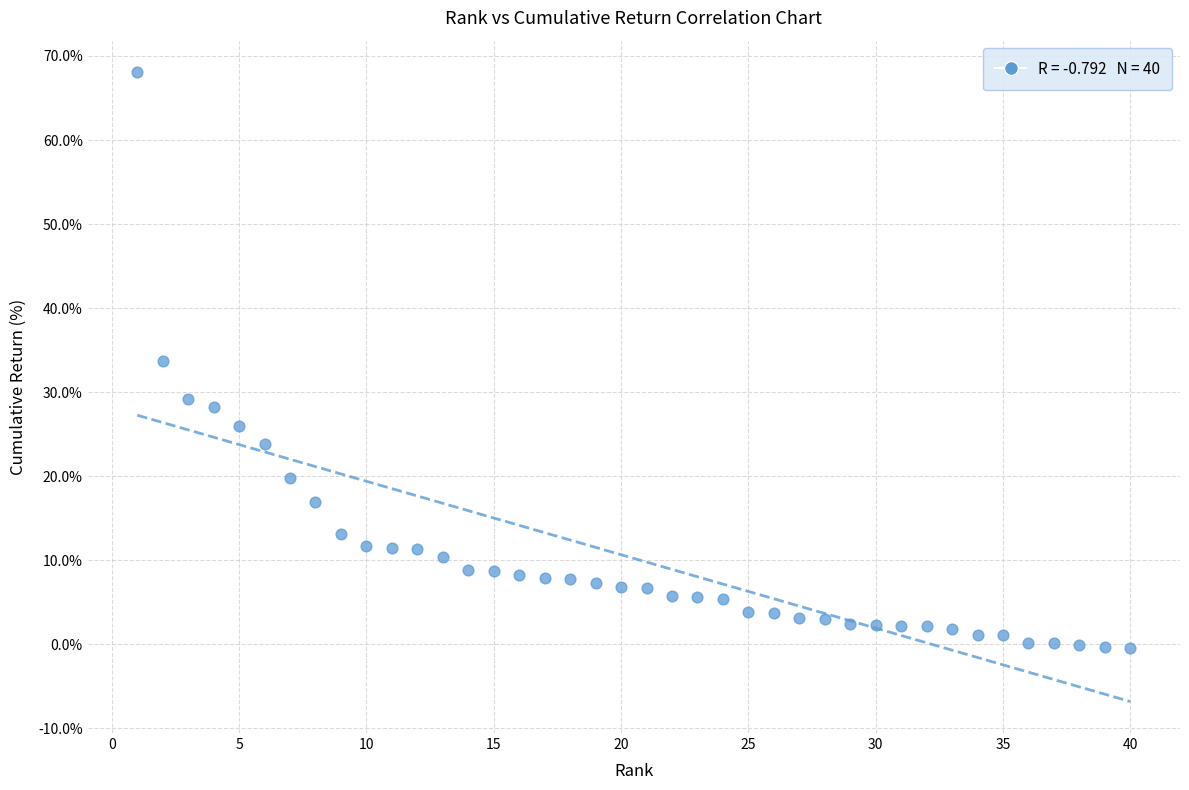

What is the range of X values (max minus min)?

39.0